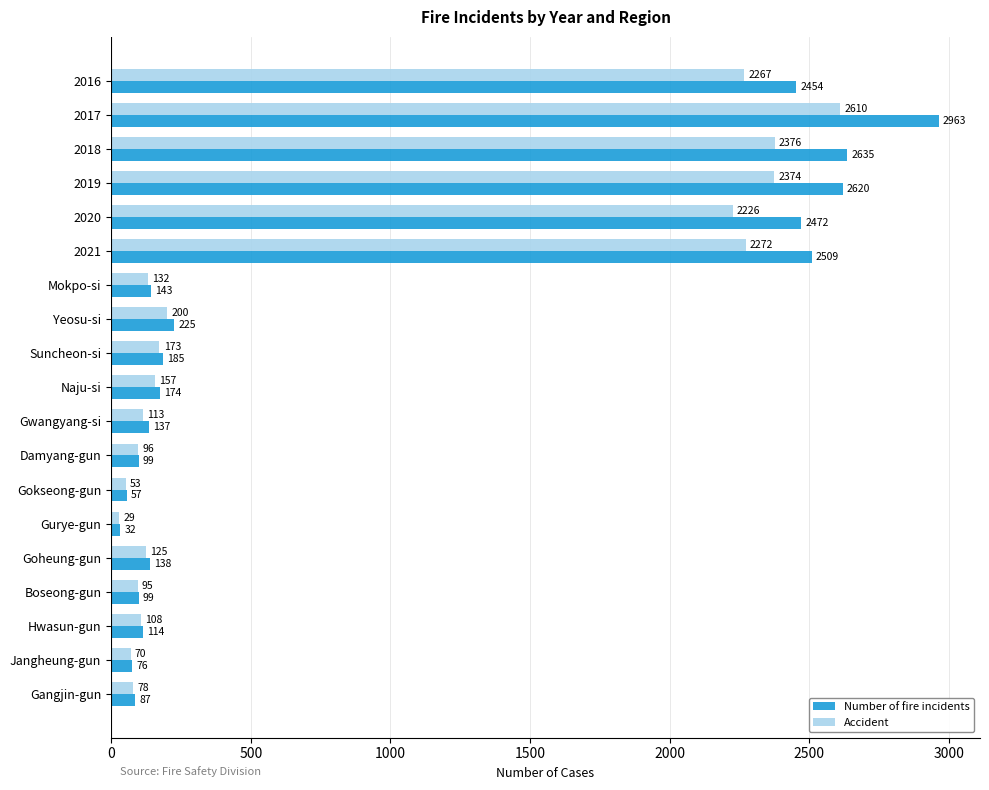

The value of Number of fire incidents at Yeosu-si is 60. True or false?

False